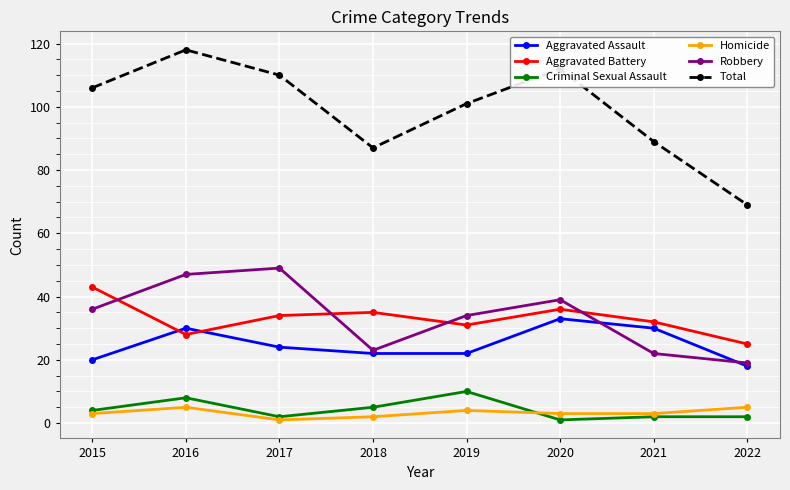

How many categories are shown in the chart?

8